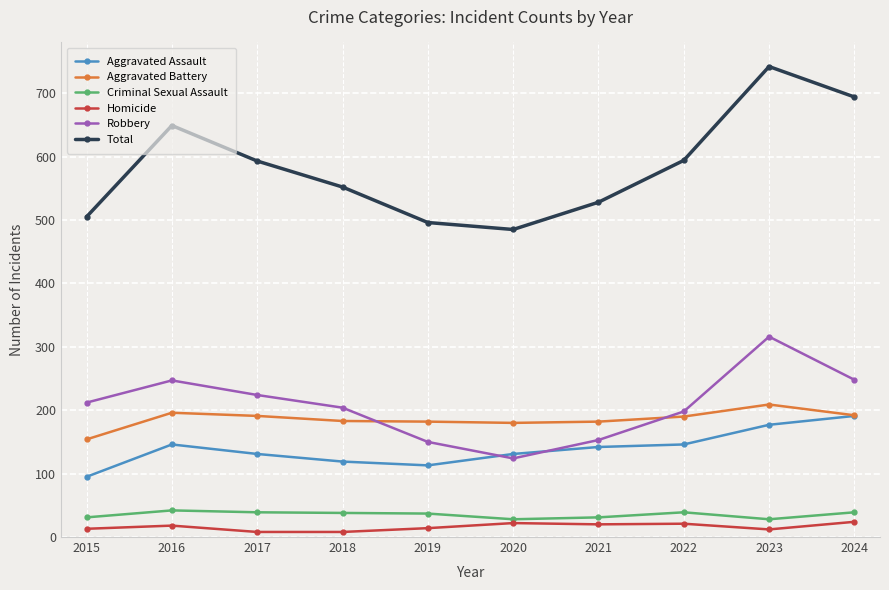

How many interior local peaks does the Total series have?

2